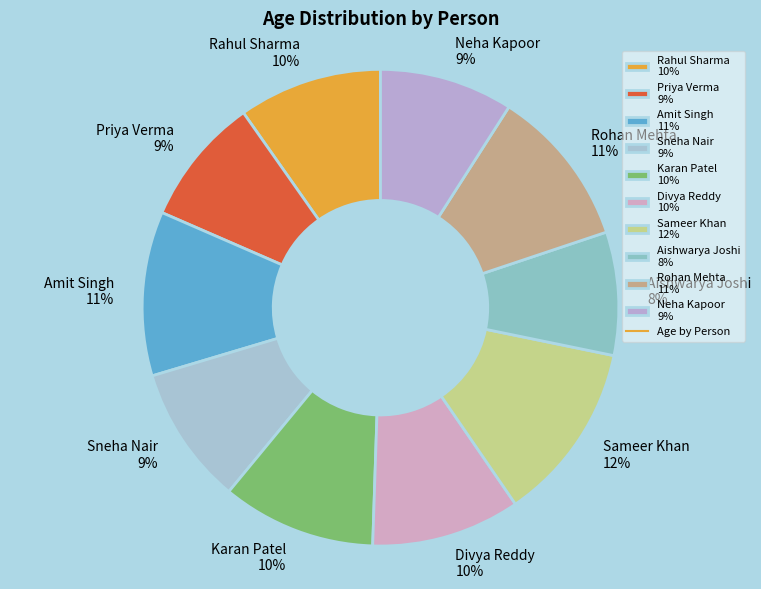

To the nearest percent, what percentage of the pie is Karan Patel?

10%